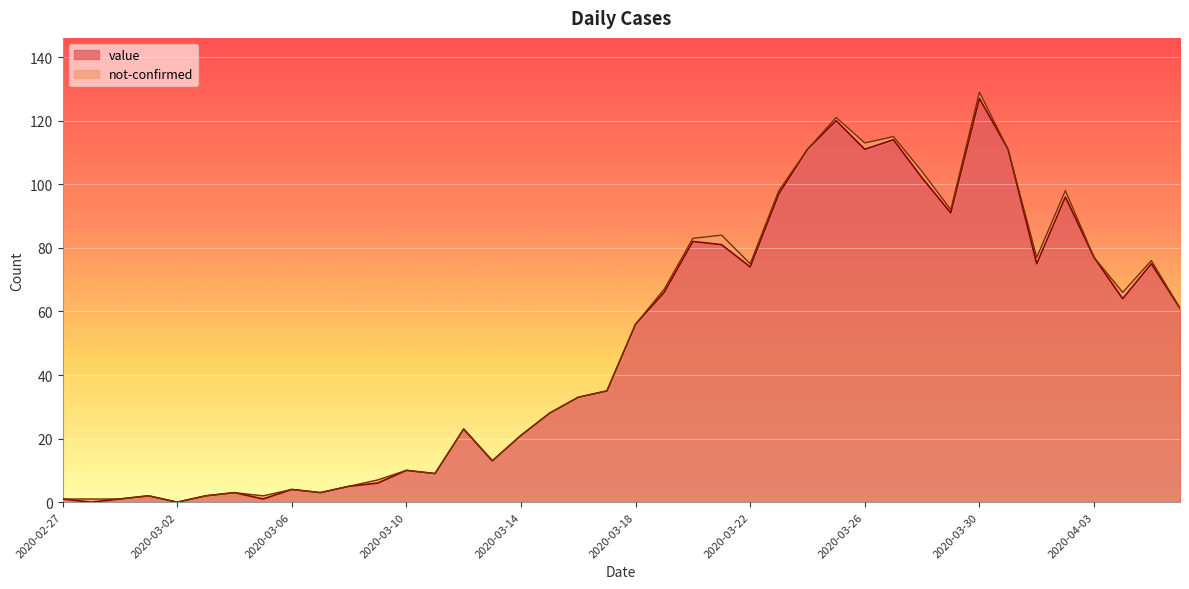

Reading left to right, what are all the values shown in this chart?

1	0	1	2	0	2	3	1	4	3	5	6	10	9	23	13	21	28	33	35	56	66	82	81	74	97	111	120	111	114	102	91	127	111	75	96	77	64	75	61